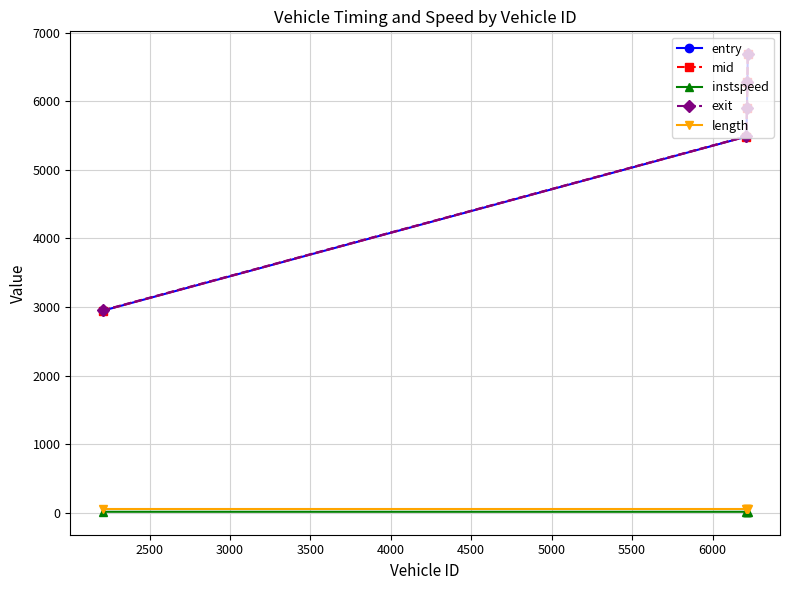

What is the difference between the second highest and second lowest values in the instspeed series?

0.6